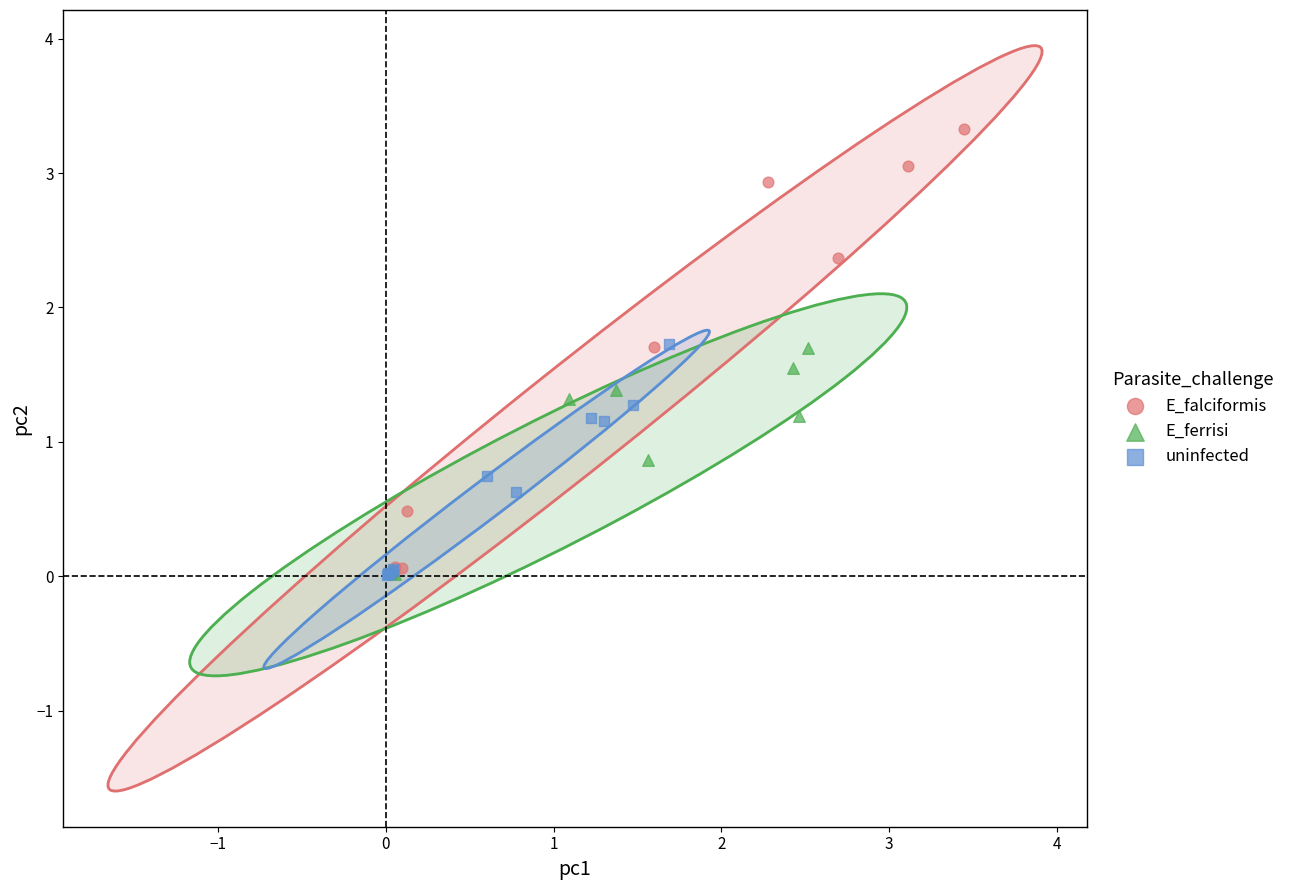

Which series contains the highest Y value?

E_falciformis